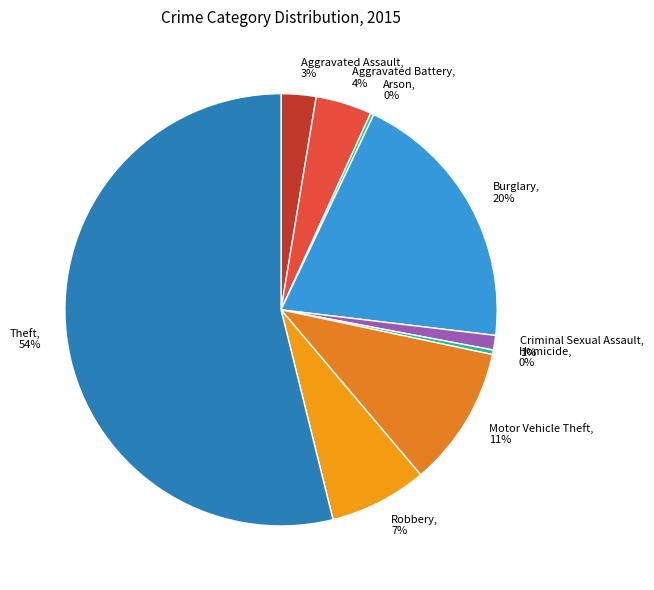

Do Criminal Sexual Assault and Burglary together represent more than half of the pie?

No